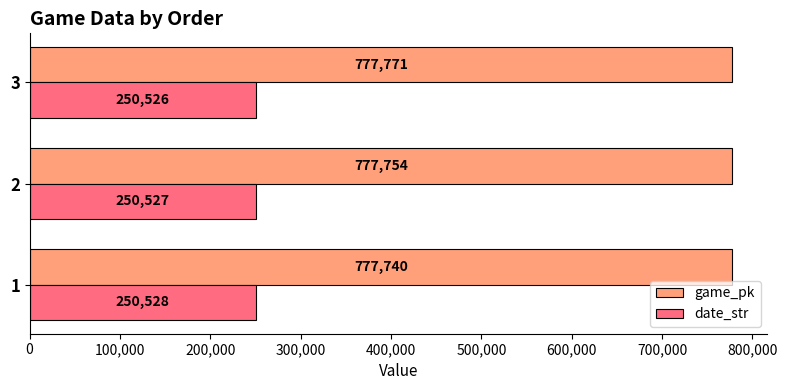

True or false: game_pk has a value of 315609 at 1.

False